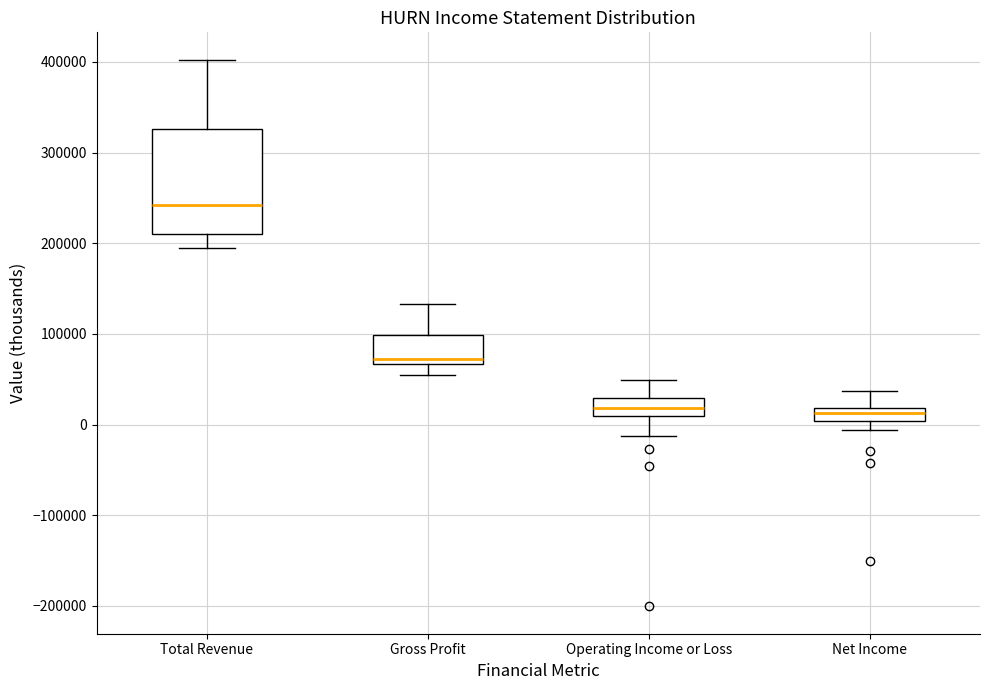

Which box has the highest median line?

Total Revenue